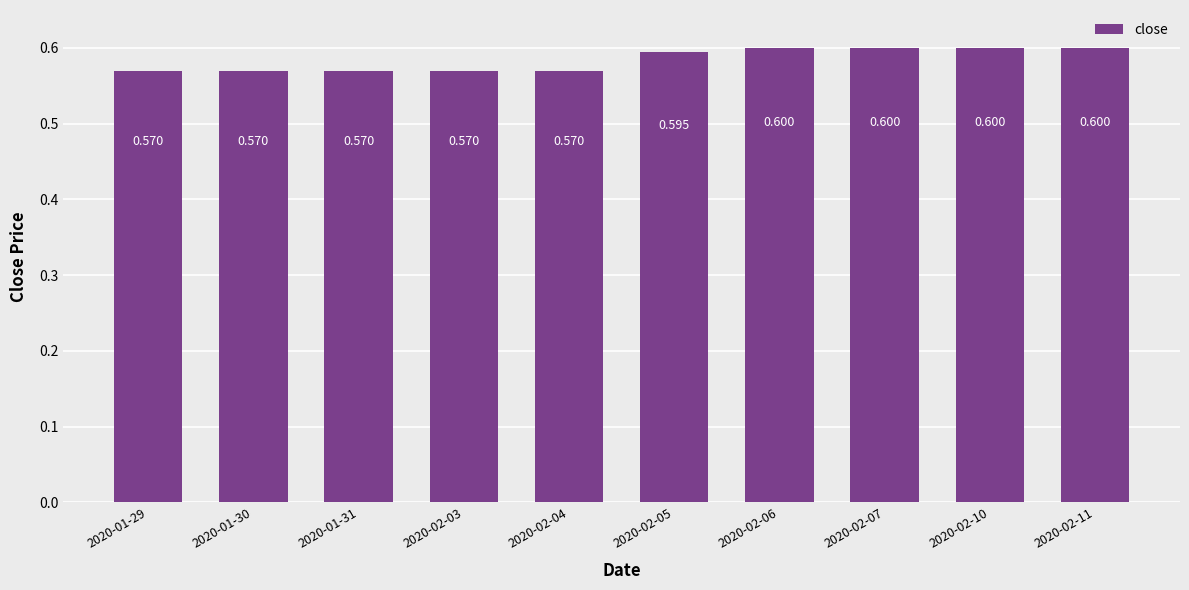

Count the number of categories in the chart.

10